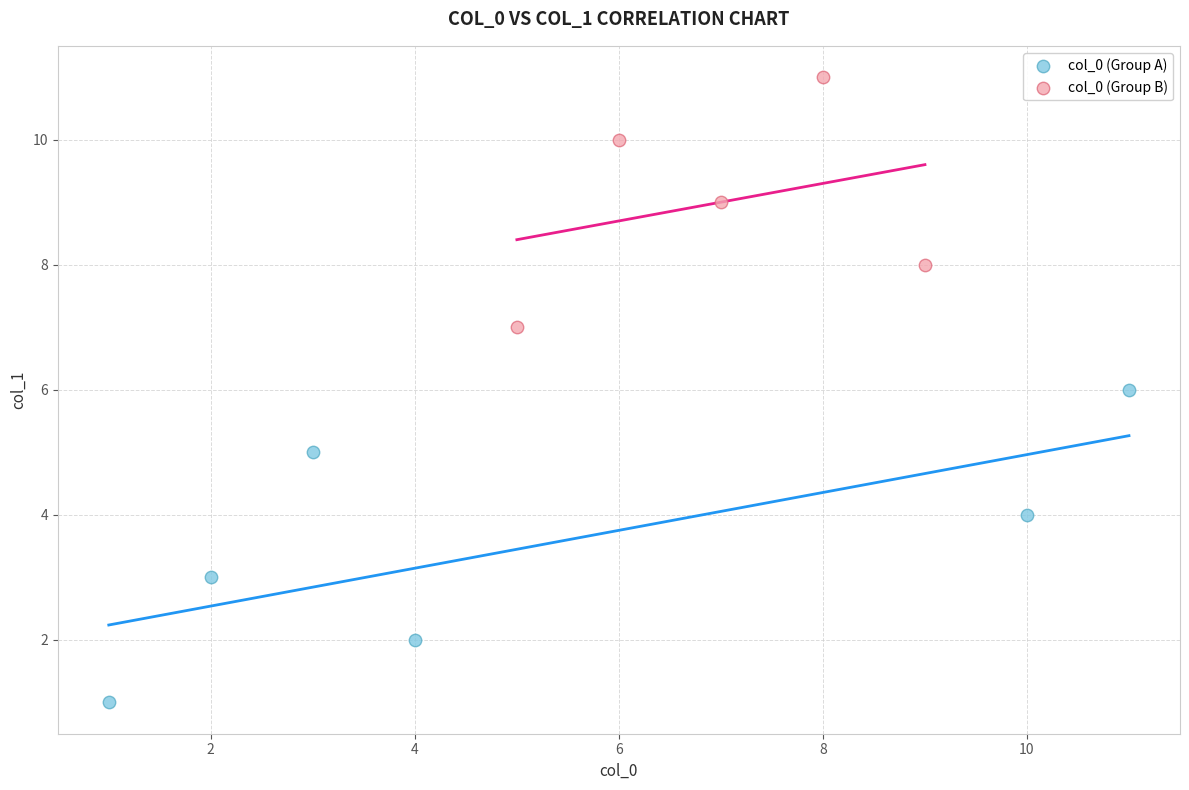

Which series reaches the maximum Y coordinate?

col_0 (Group B)